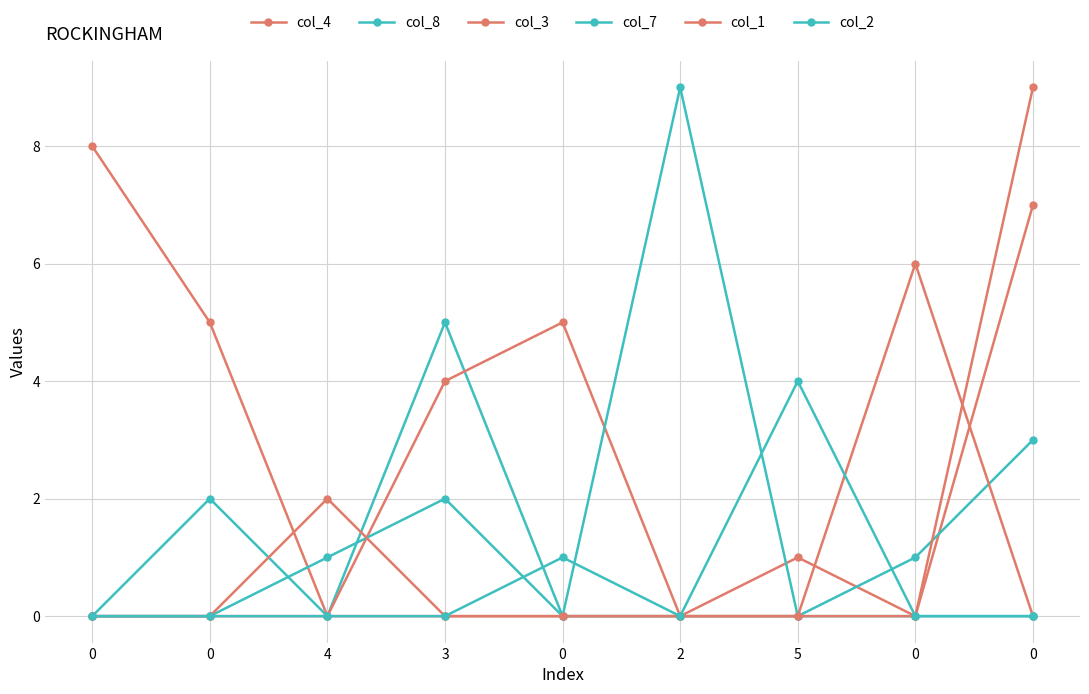

In col_2, how many points are lower than both neighbors (excluding endpoints)?

1